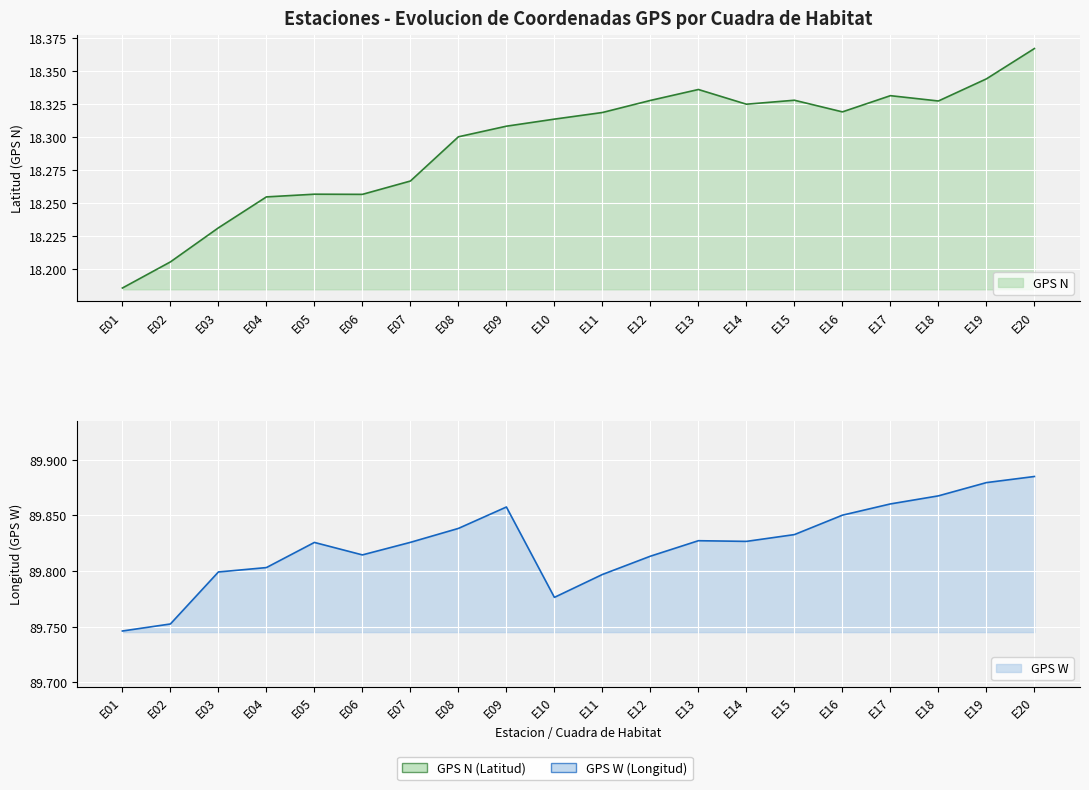

What is the difference between the maximum and second lowest values in the GPS N series?

0.2